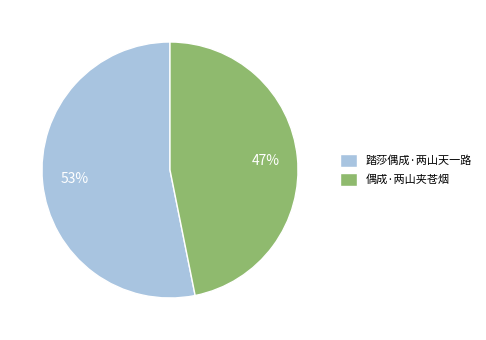

To the nearest percent, what portion does 踏莎偶成·两山天一路 represent?

53%